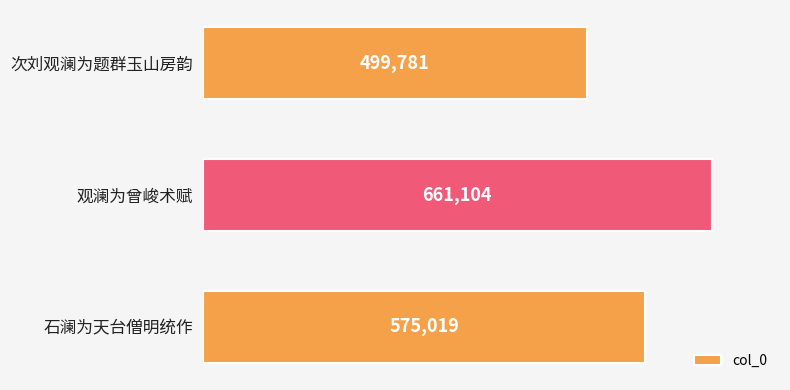

Approximately how many times larger is the value at 次刘观澜为题群玉山房韵 compared to 观澜为曾峻术赋?

0.8